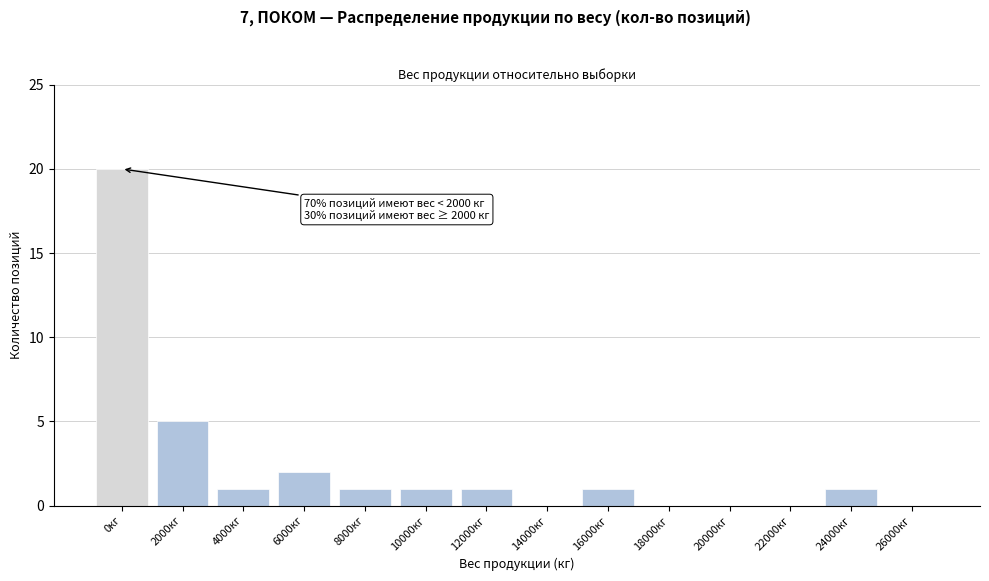

Reading right to left, extract all data points from this chart.

26000кг=0	24000кг=1	22000кг=0	20000кг=0	18000кг=0	16000кг=1	14000кг=0	12000кг=1	10000кг=1	8000кг=1	6000кг=2	4000кг=1	2000кг=5	0кг=20